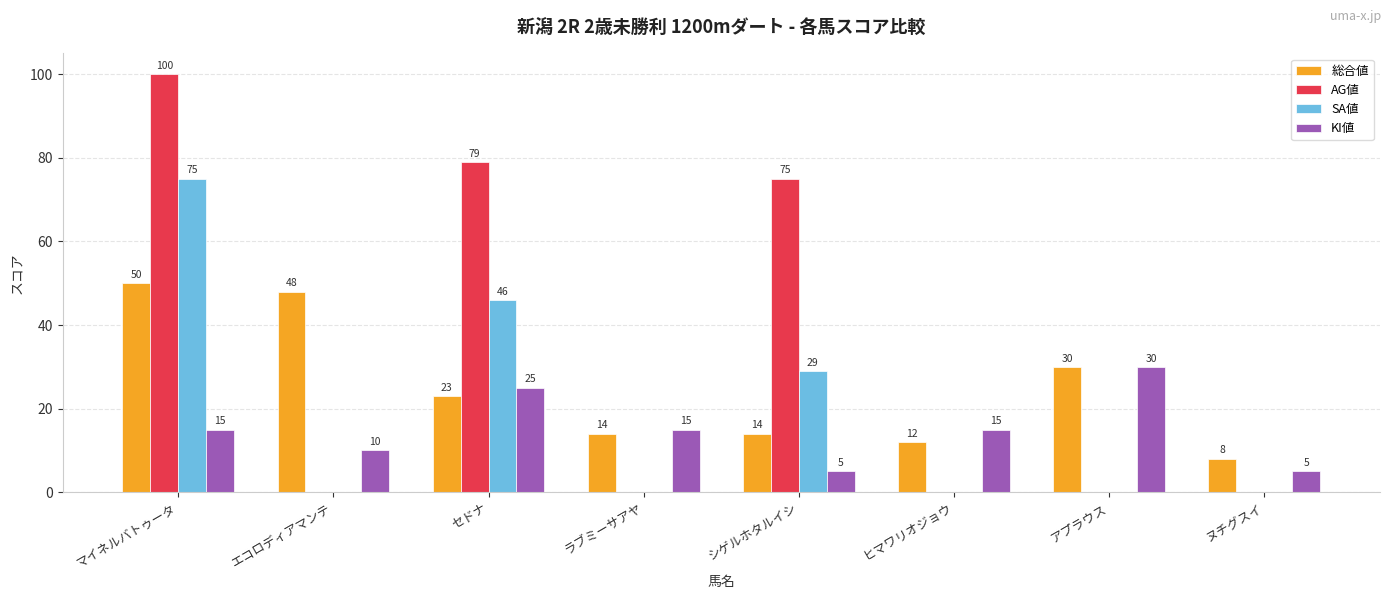

Reading left to right, extract all data points from this chart.

総合値: 50	48	23	14	14	12	30	8
AG値: 100	0	79	0	75	0	0	0
SA値: 75	0	46	0	29	0	0	0
KI値: 15	10	25	15	5	15	30	5